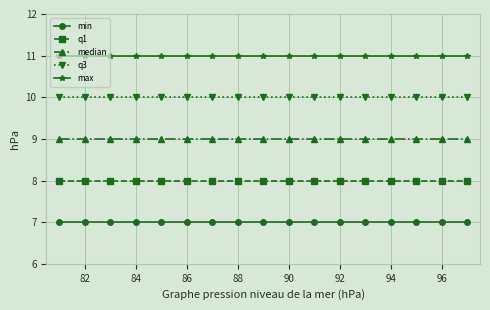

What is the value of the min point at the 16th from the left?

7